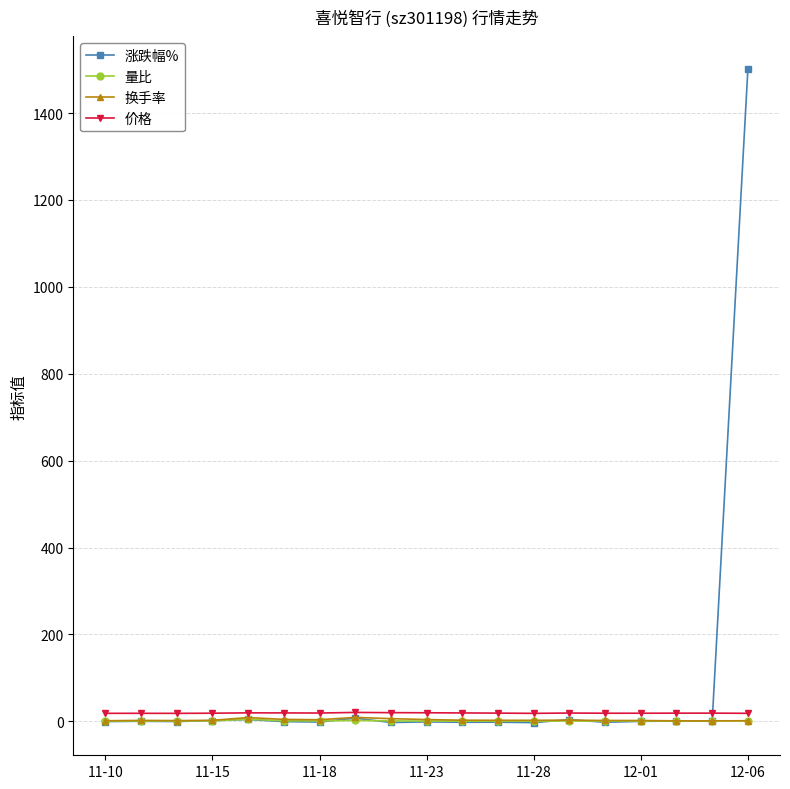

True or false: 价格 has more than 1 interior local peaks.

True